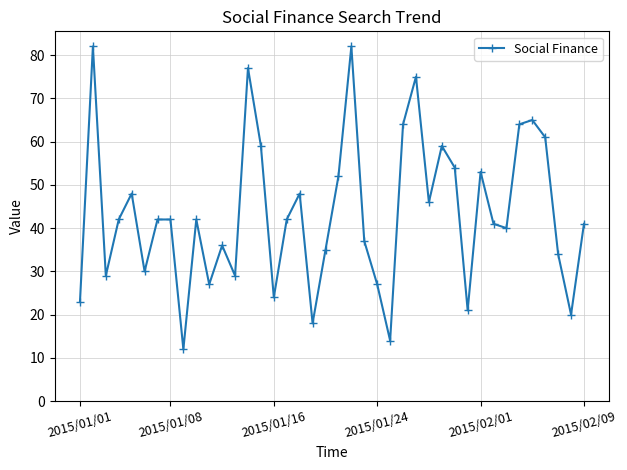

How many data points does each series have?

40